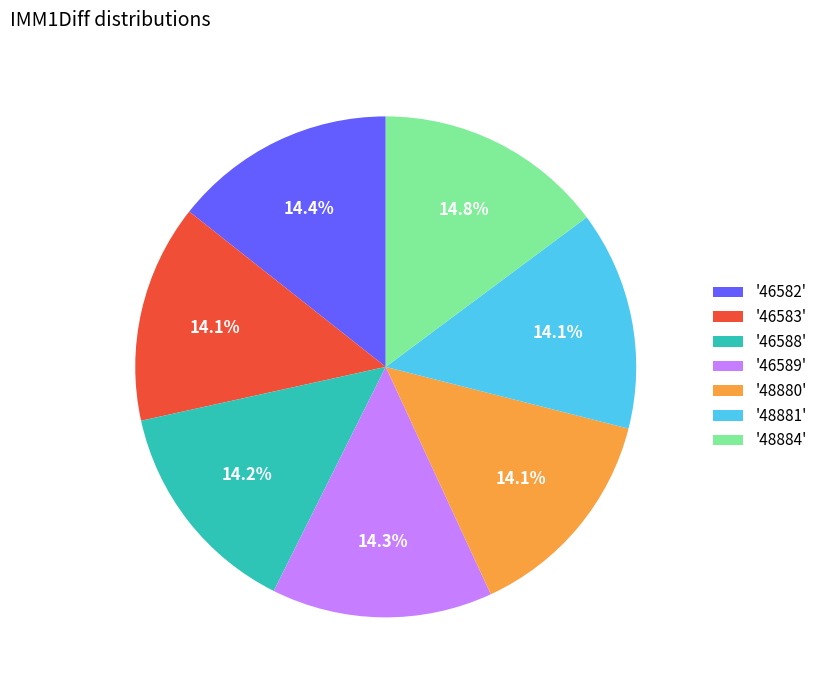

How many segments does this pie chart have?

7